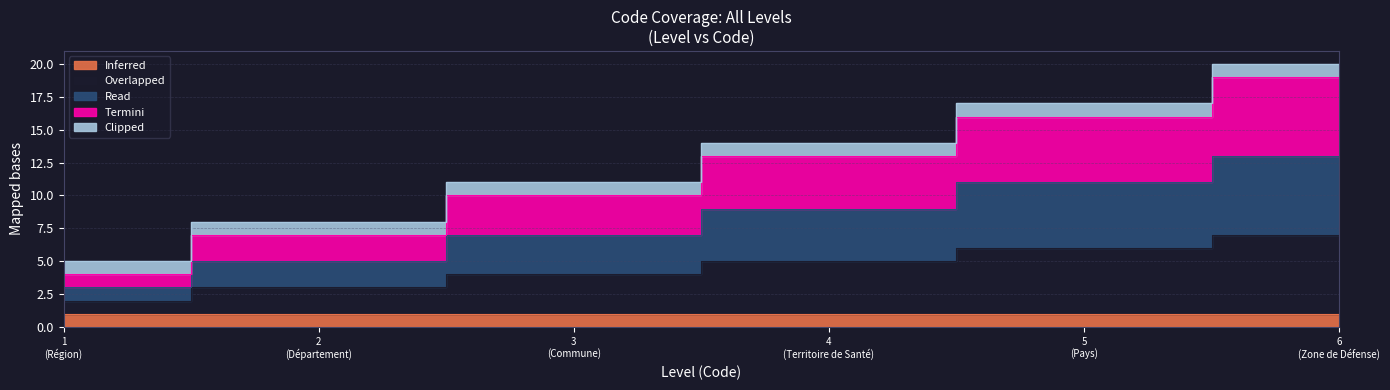

What is the value of the Read point at the 6th from the left?

13